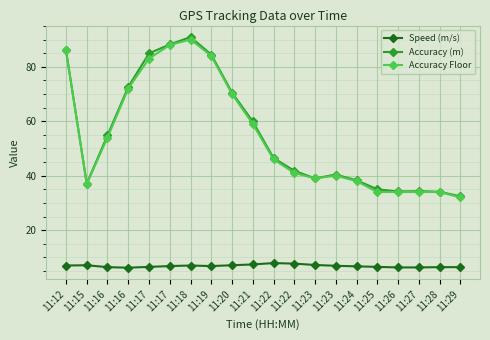

Which series changed the most between 11:18 and 11:26?

Accuracy (m)